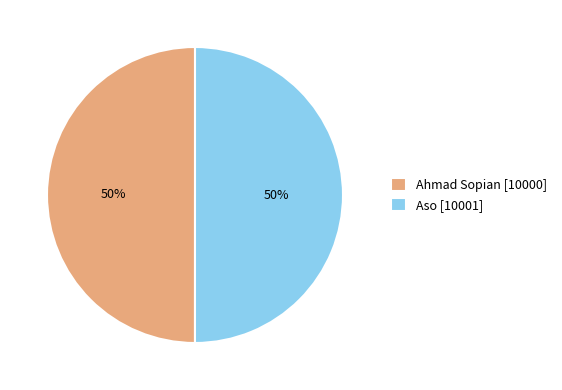

Is it true that Aso [10001] is 57% of the pie?

False